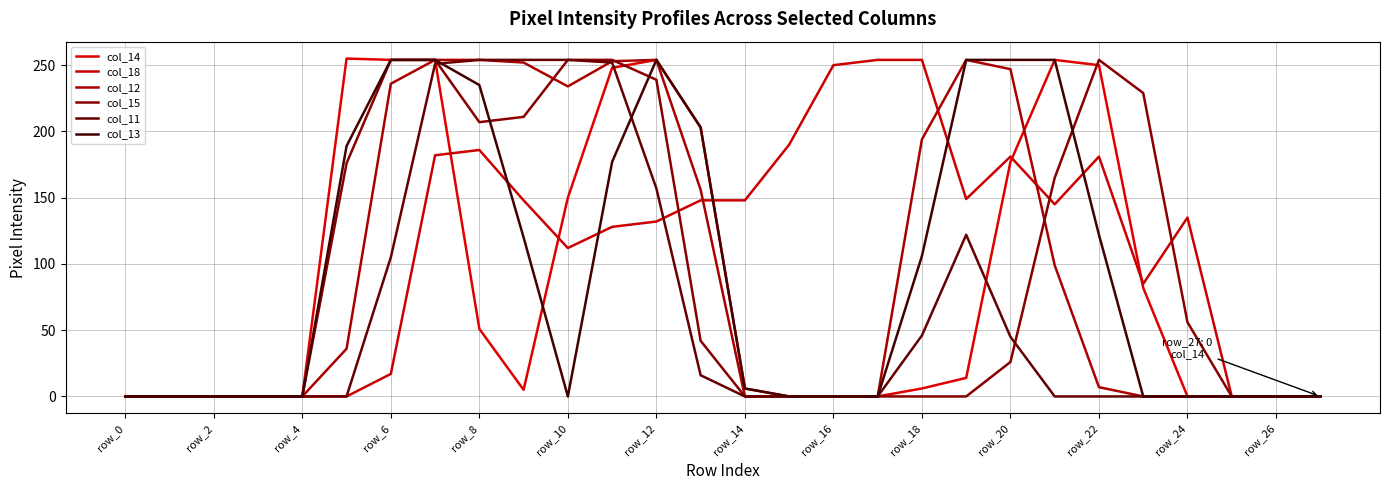

How many lines are shown in the chart?

6